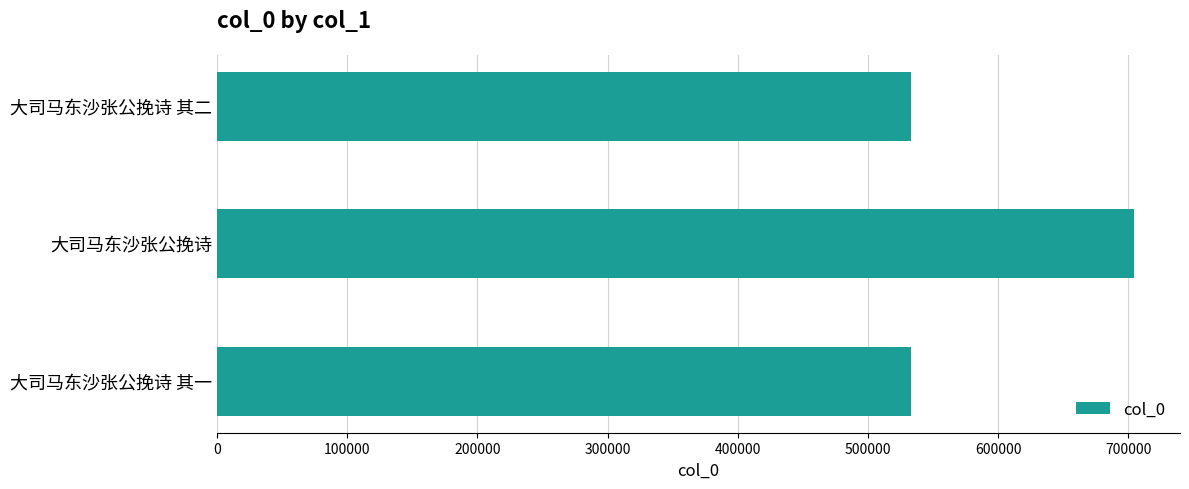

The value at 大司马东沙张公挽诗 is 1038360. True or false?

False